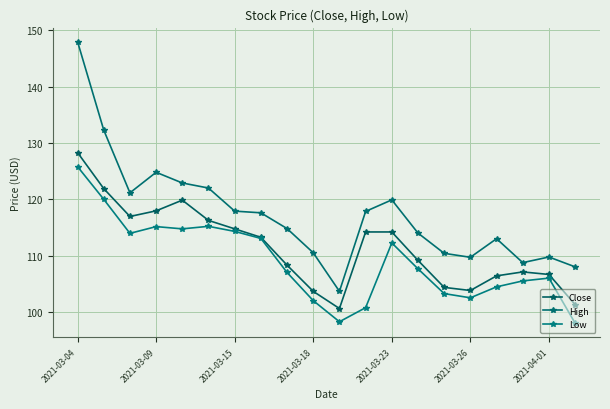

What are all the series names shown in the legend?

Close, High, Low